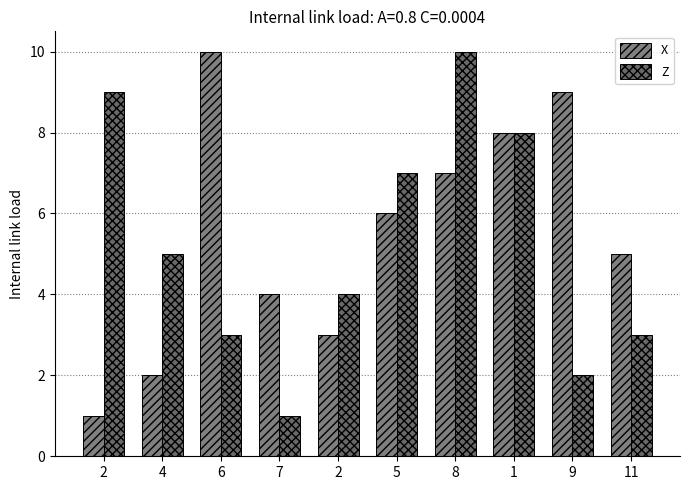

At which category is the sum across all series the highest?

8